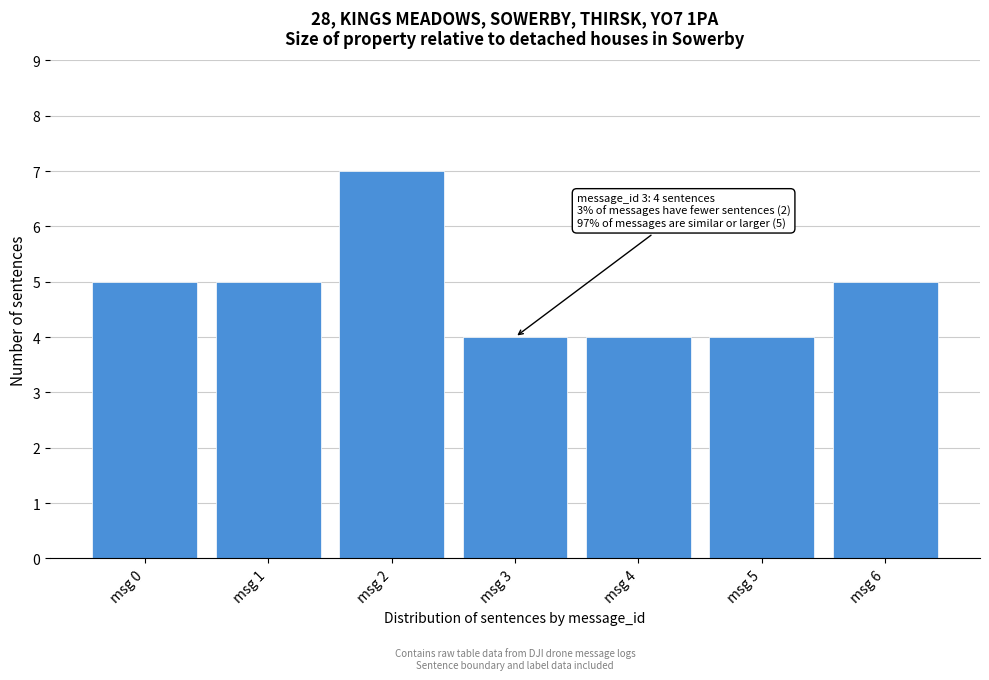

Reading left to right, list all the values displayed in this chart.

msg 0=5	msg 1=5	msg 2=7	msg 3=4	msg 4=4	msg 5=4	msg 6=5